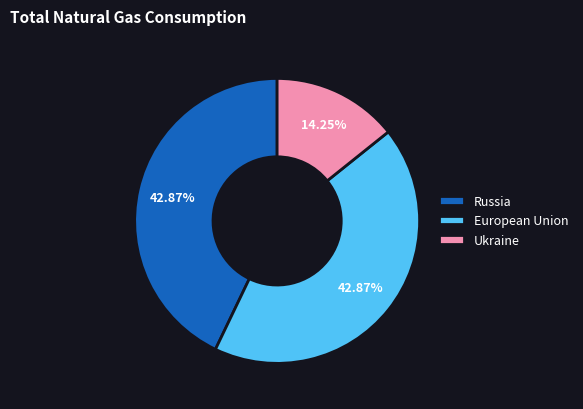

Do European Union and Russia together represent more than half of the pie?

Yes